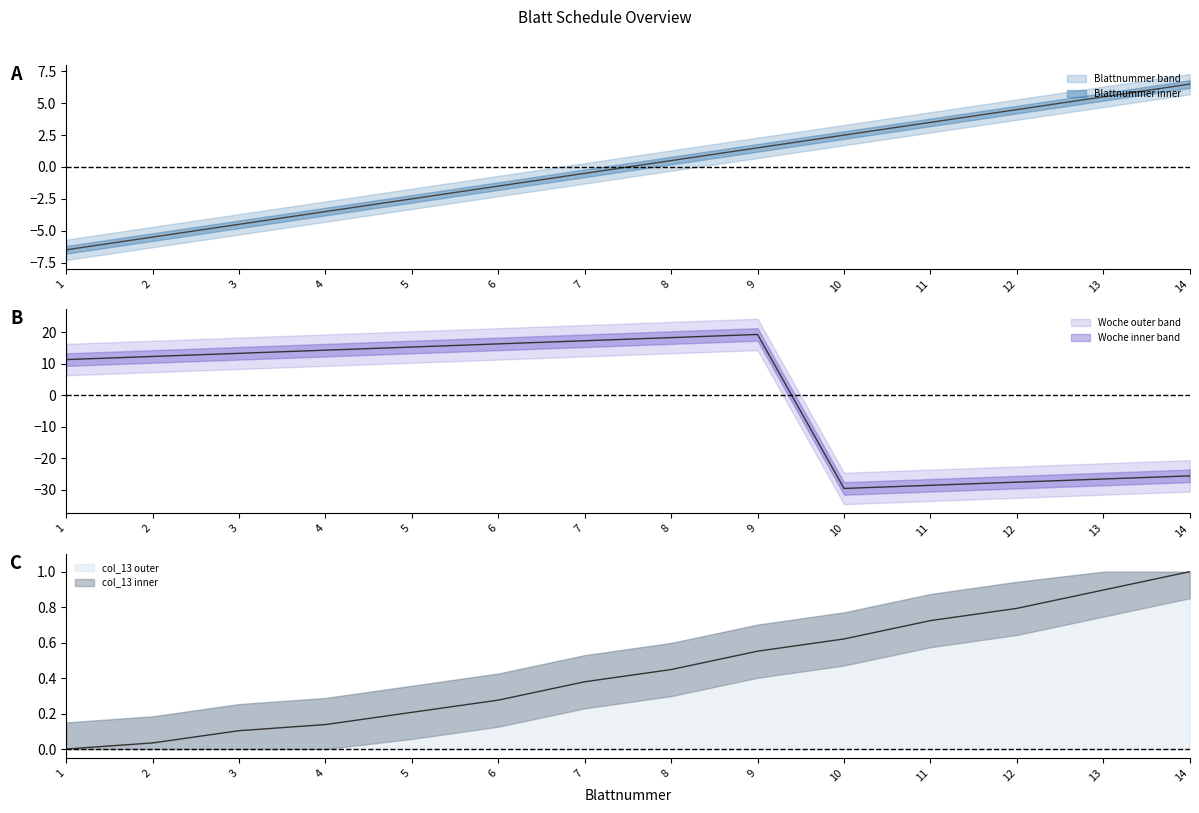

At how many categories does at least one series exceed 17?

3